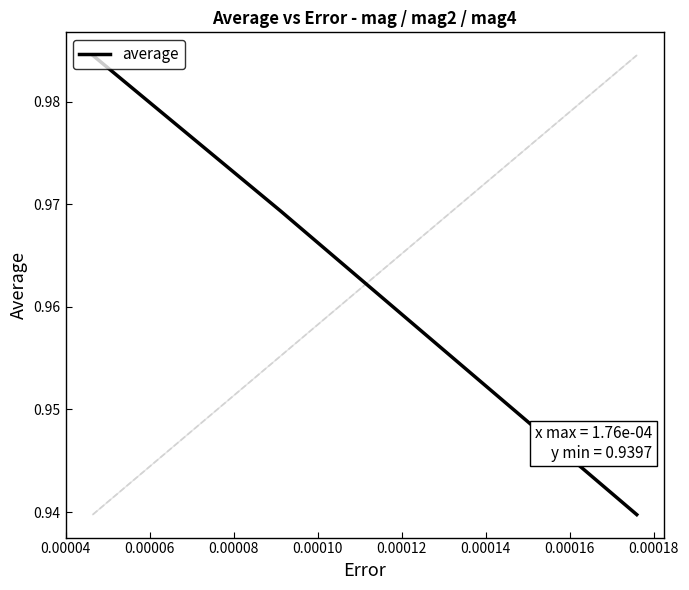

Count the values in the range 0 to 1.

3